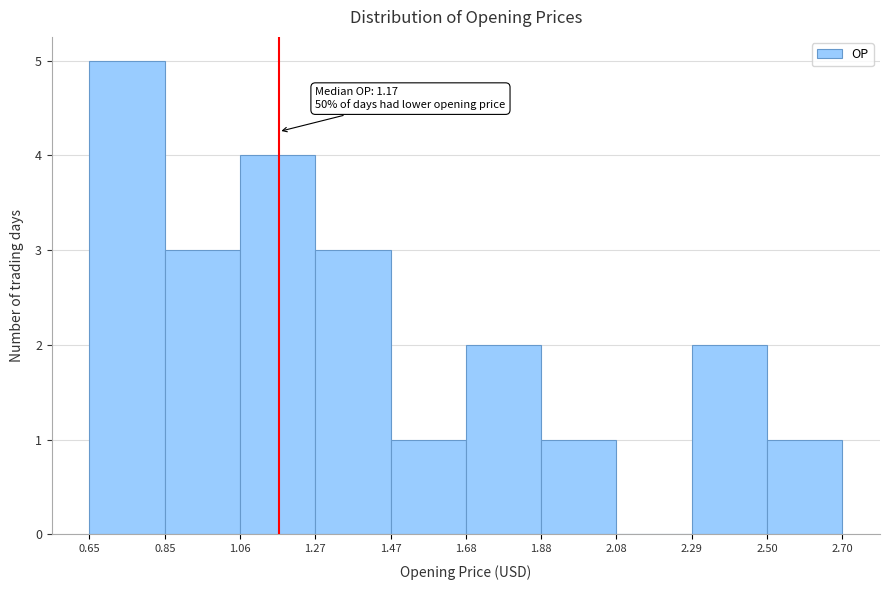

Which range on the x-axis has the tallest bar?

0.65 to 0.85